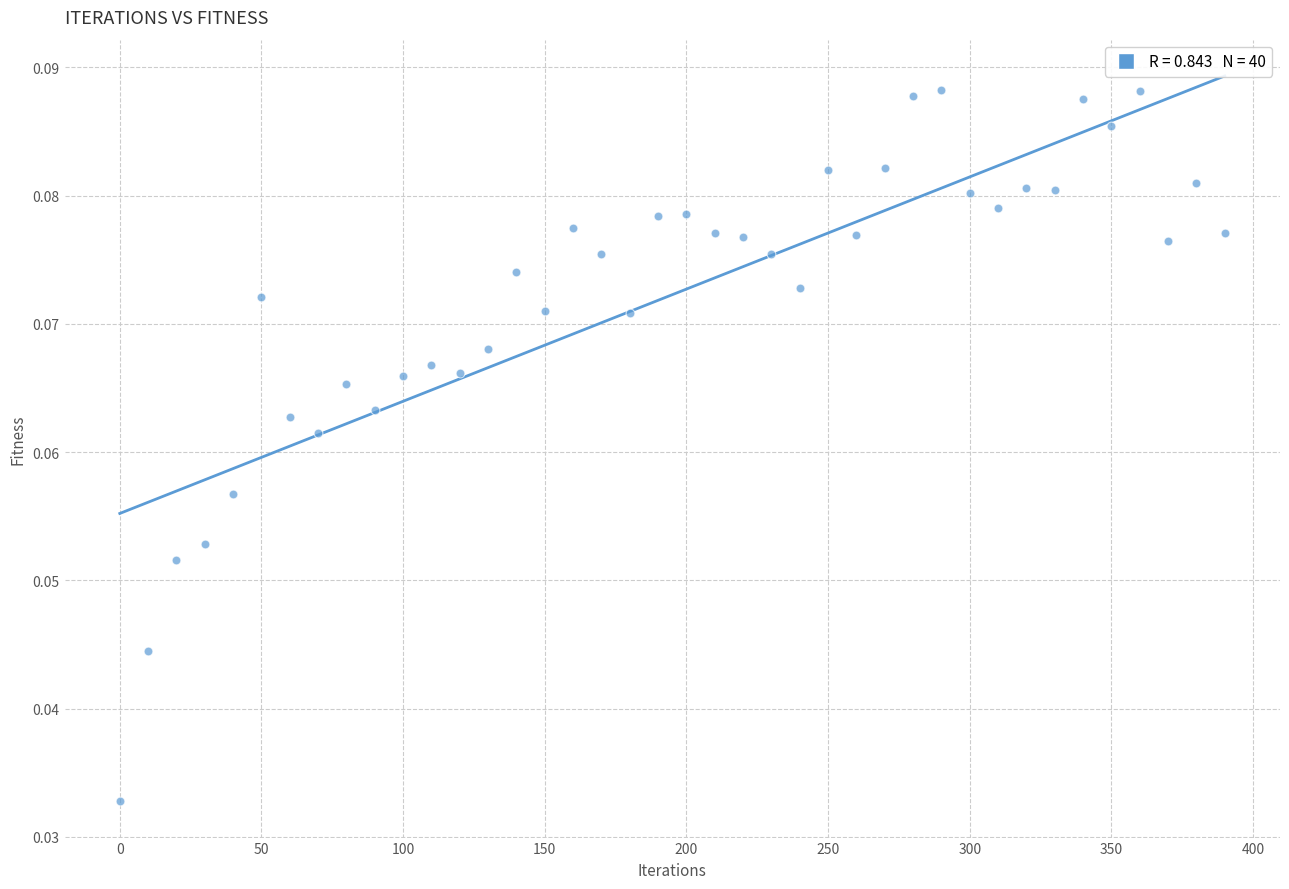

What is the range of X values (max minus min)?

390.0